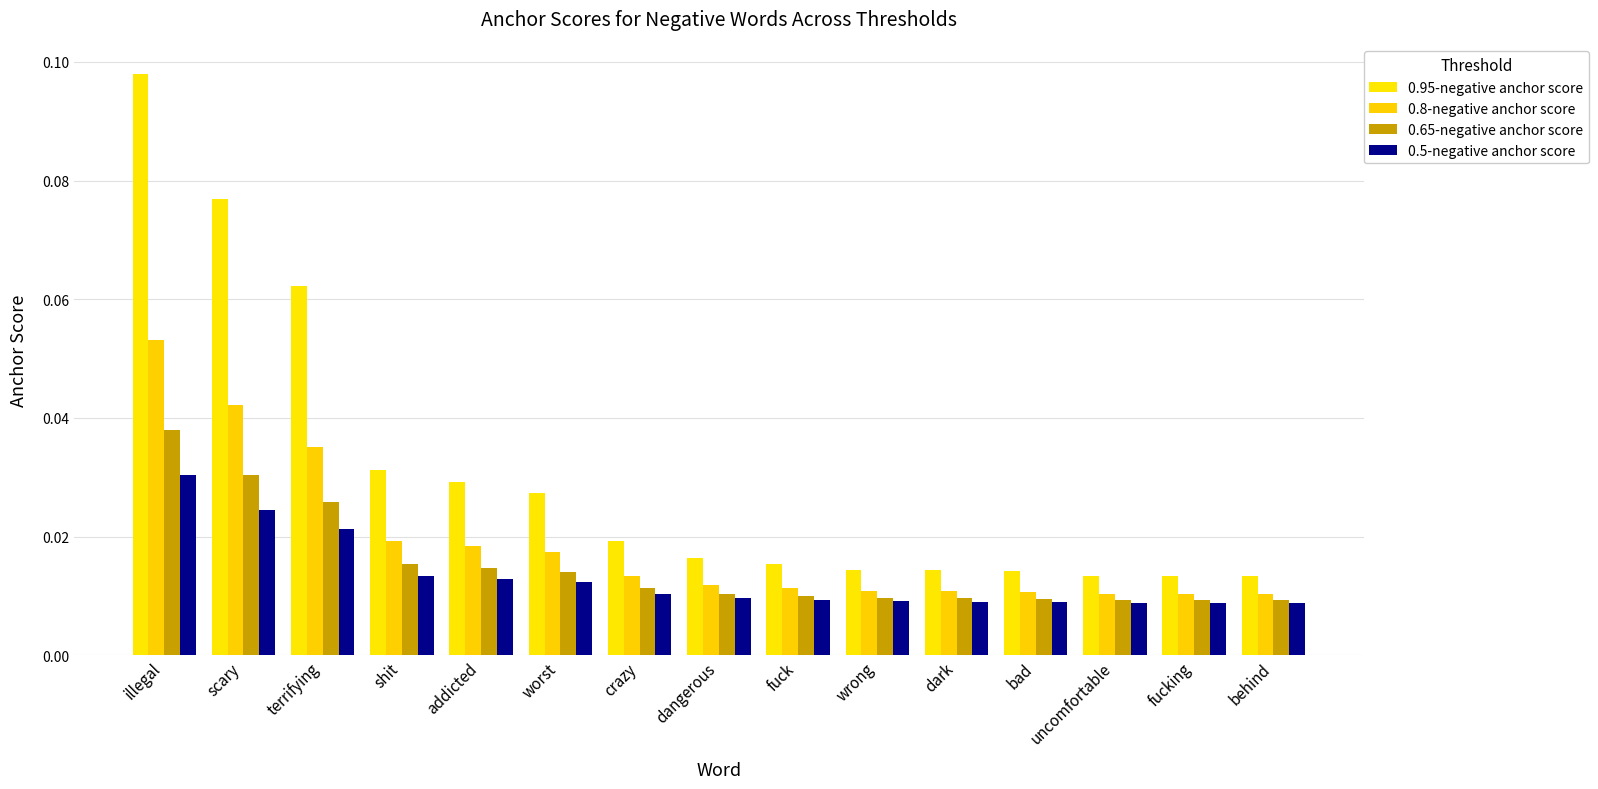

What is the label of the 4th bar from the right?

bad